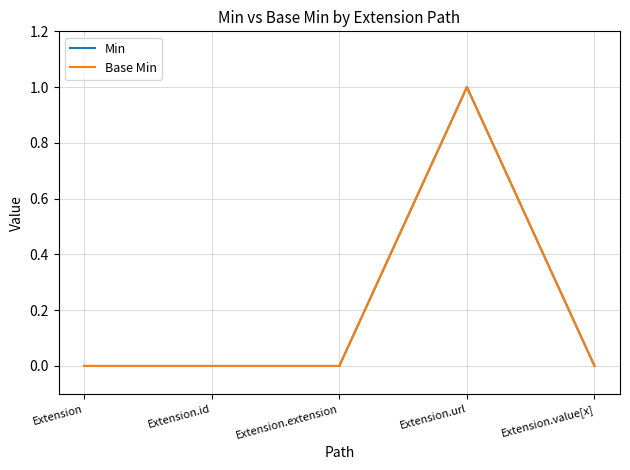

What position from the left is Extension.value[x]?

5